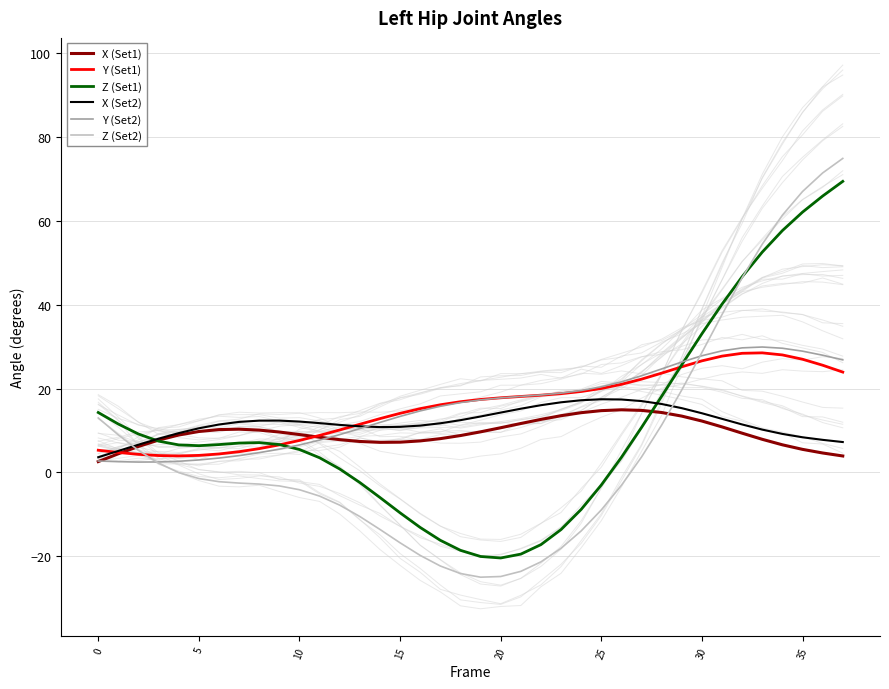

Which has a higher value, 30 or 19?

30